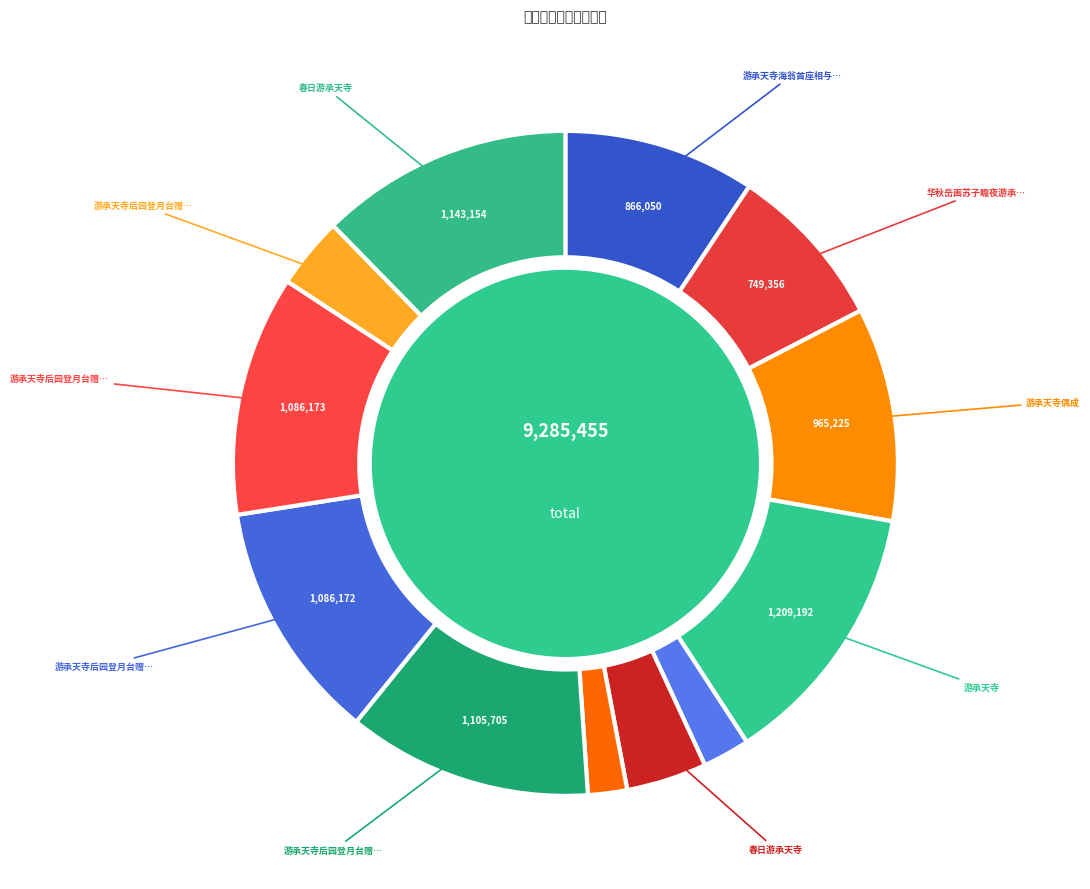

How many segments does this pie chart have?

12